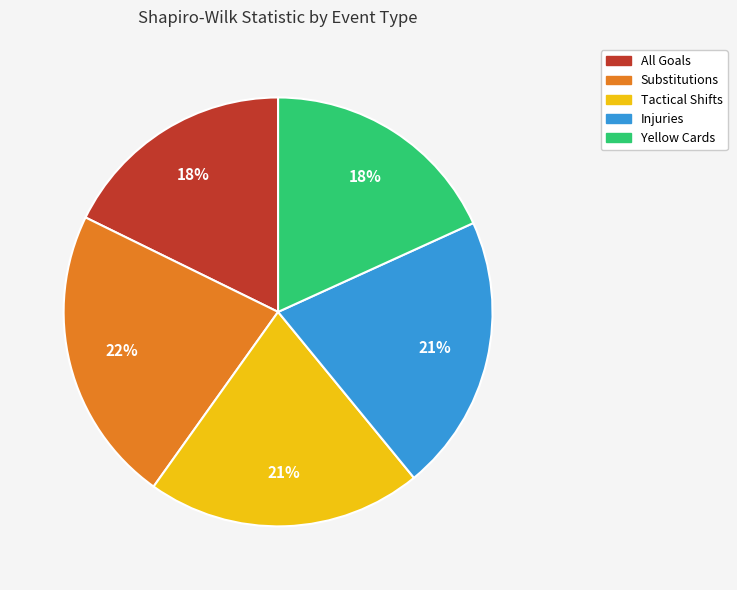

What is the largest slice in the pie chart?

Substitutions